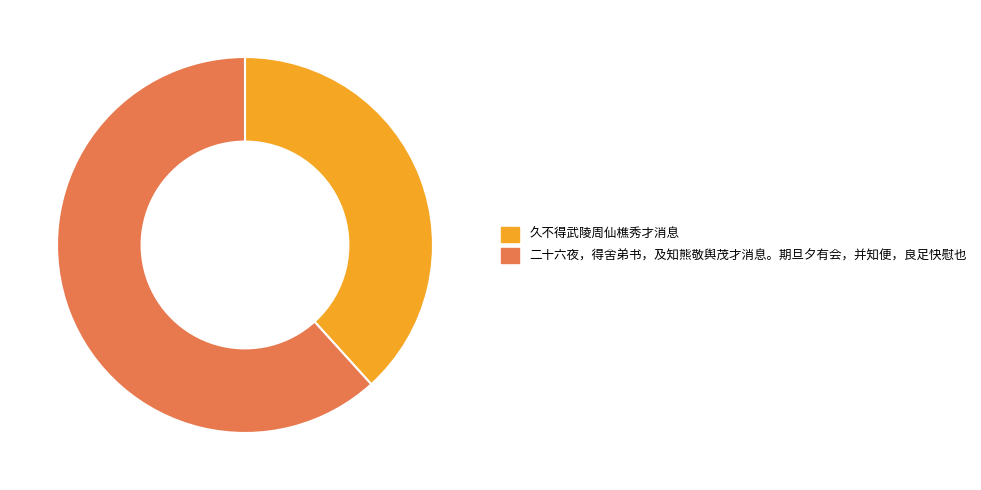

Which category has the smallest portion of the pie?

久不得武陵周仙樵秀才消息